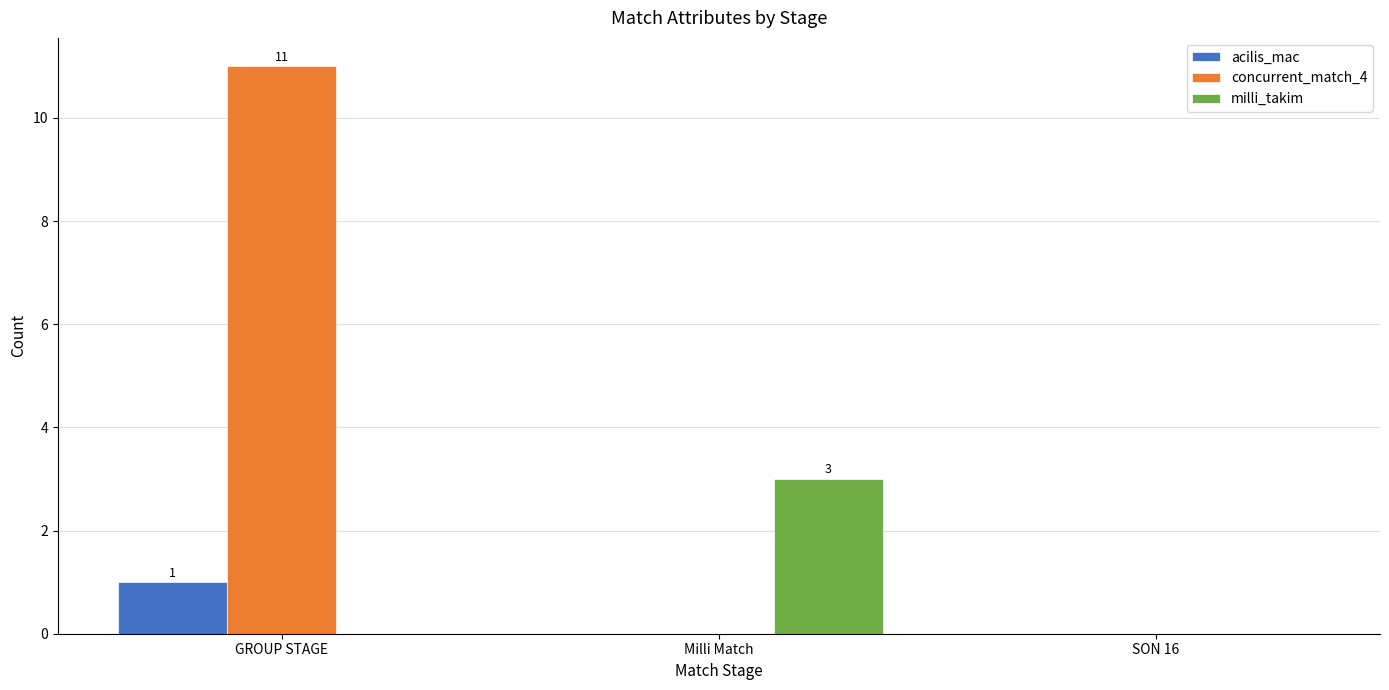

Which series has the largest total across all categories?

concurrent_match_4